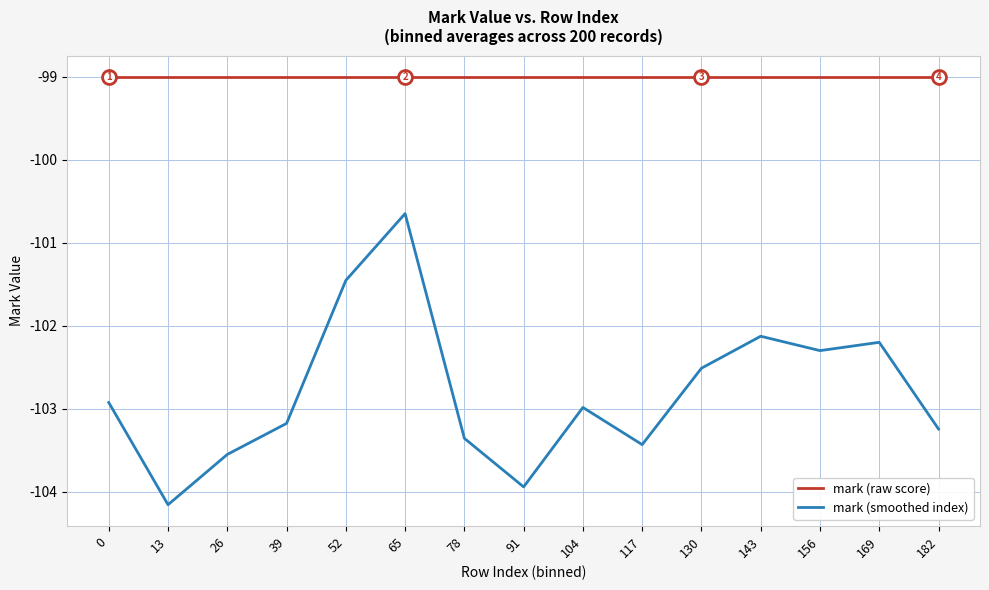

In mark (smoothed index), how many points are higher than both neighbors (excluding endpoints)?

4